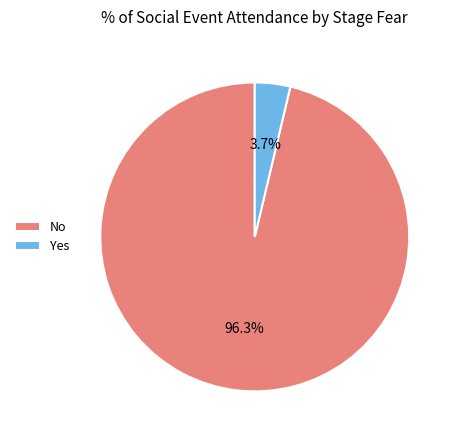

Which slice is the largest?

No